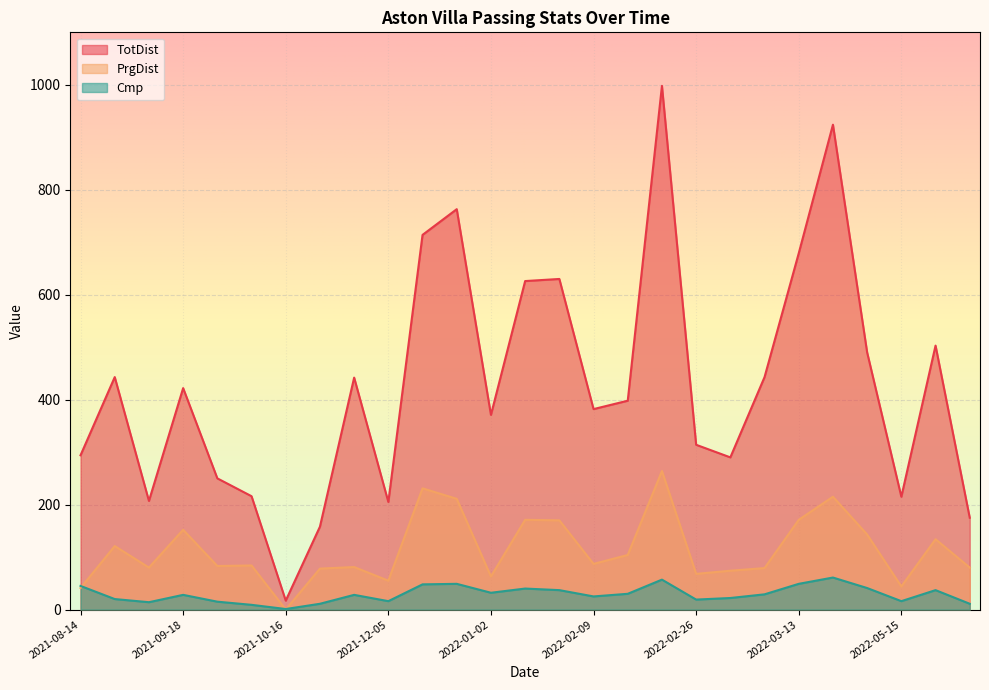

How many lines are shown in the chart?

3